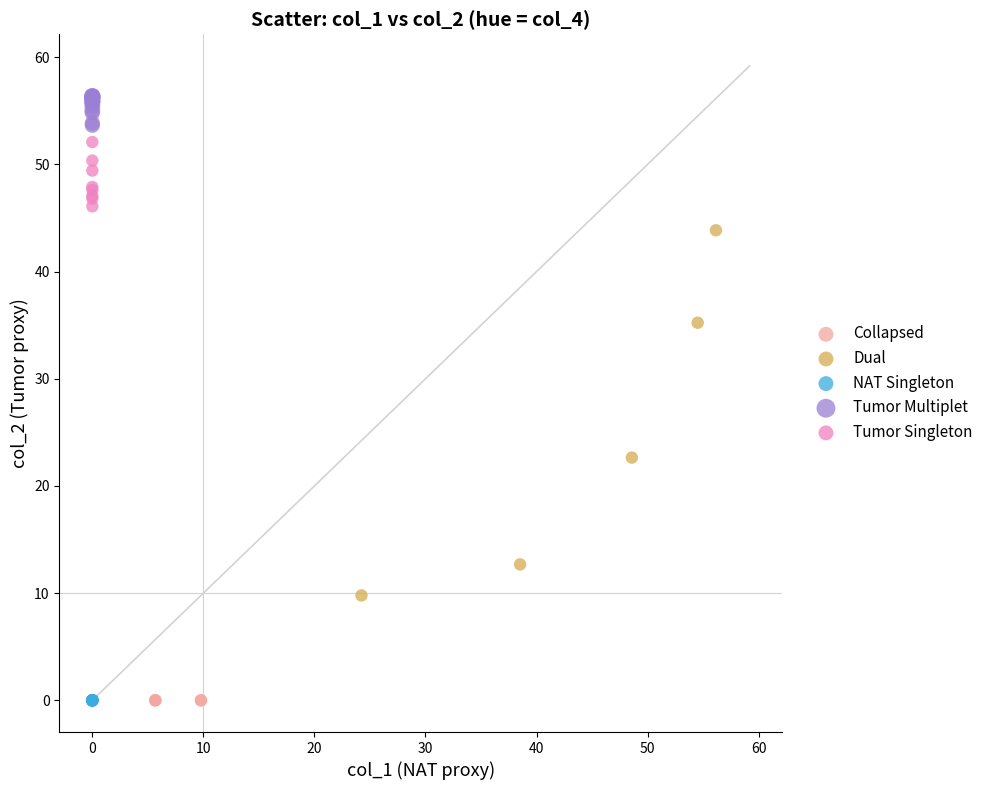

Which series reaches the maximum Y coordinate?

Tumor Multiplet